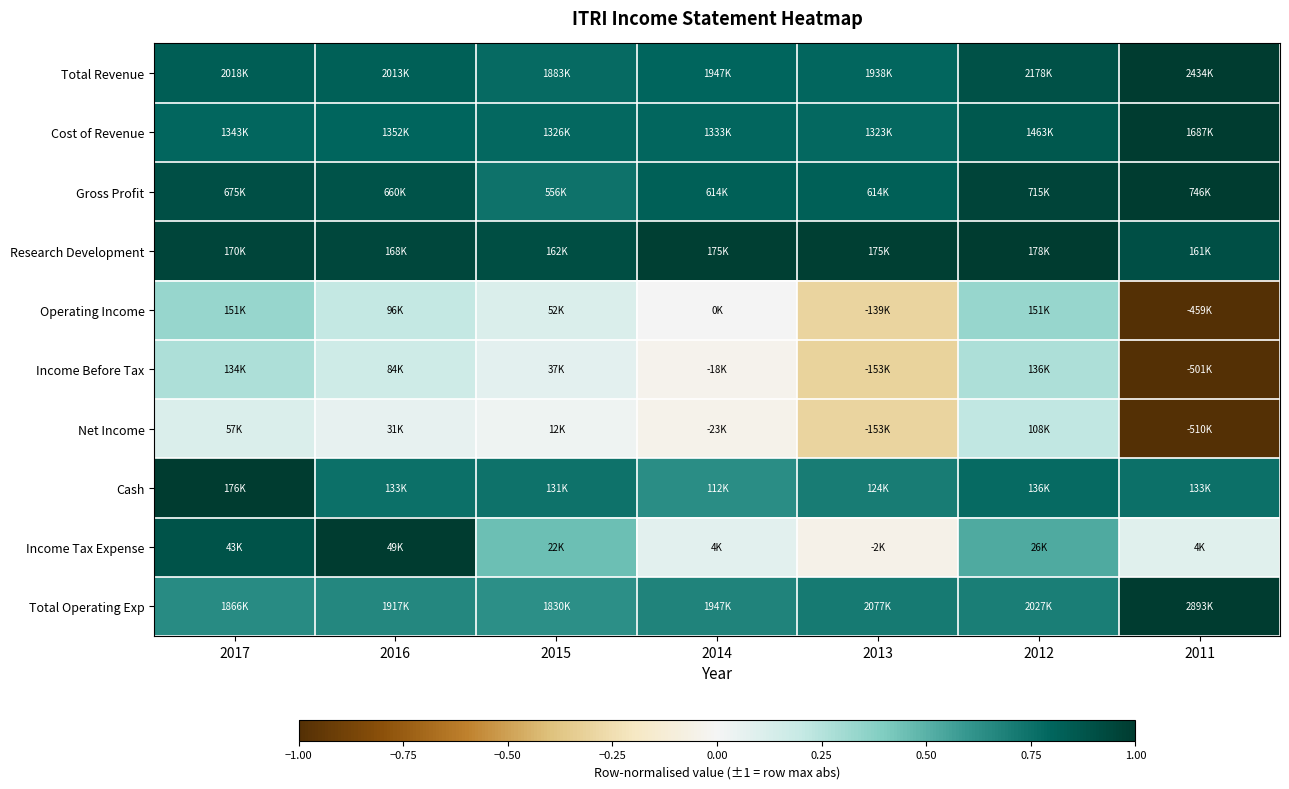

Reading right to left, what are all the values shown in this chart?

Total Revenue: 2011=1.0	2012=0.9	2013=0.8	2014=0.8	2015=0.8	2016=0.8	2017=0.8
Cost of Revenue: 2011=1.0	2012=0.9	2013=0.8	2014=0.8	2015=0.8	2016=0.8	2017=0.8
Gross Profit: 2011=1.0	2012=1.0	2013=0.8	2014=0.8	2015=0.7	2016=0.9	2017=0.9
Research Development: 2011=0.9	2012=1.0	2013=1.0	2014=1.0	2015=0.9	2016=0.9	2017=1.0
Operating Income: 2011=-1.0	2012=0.3	2013=-0.3	2014=0.0	2015=0.1	2016=0.2	2017=0.3
Income Before Tax: 2011=-1.0	2012=0.3	2013=-0.3	2014=-0.0	2015=0.1	2016=0.2	2017=0.3
Net Income: 2011=-1.0	2012=0.2	2013=-0.3	2014=-0.0	2015=0.0	2016=0.1	2017=0.1
Cash: 2011=0.8	2012=0.8	2013=0.7	2014=0.6	2015=0.7	2016=0.8	2017=1.0
Income Tax Expense: 2011=0.1	2012=0.5	2013=-0.1	2014=0.1	2015=0.4	2016=1.0	2017=0.9
Total Operating Exp: 2011=1.0	2012=0.7	2013=0.7	2014=0.7	2015=0.6	2016=0.7	2017=0.6